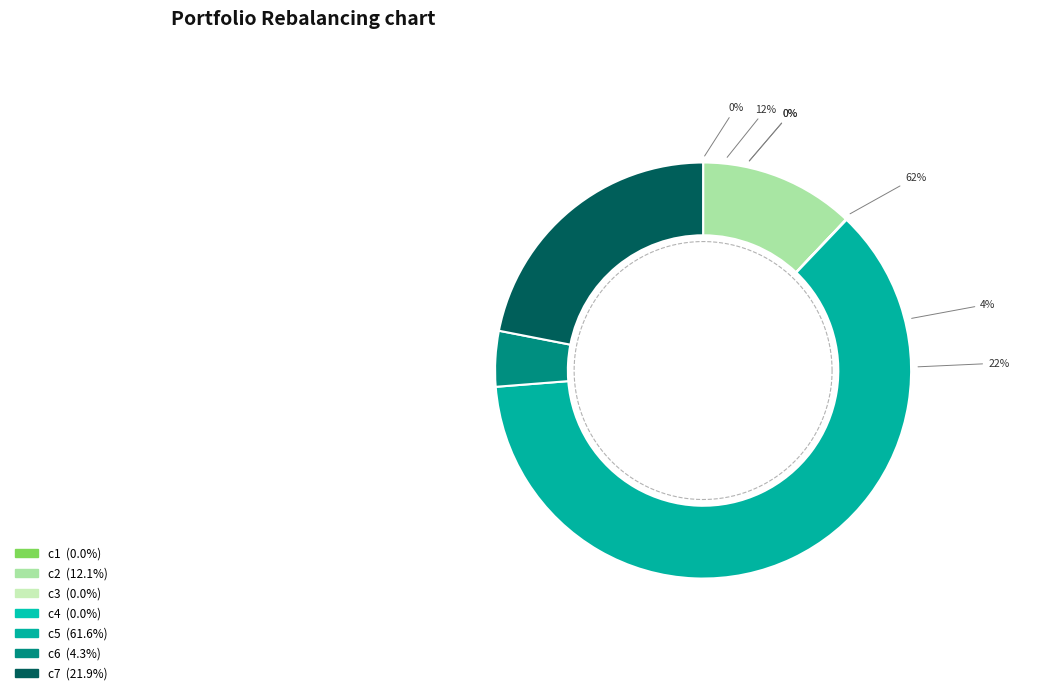

Rank the categories by value from highest to lowest.

c5, c7, c2, c6, c4, c1, c3